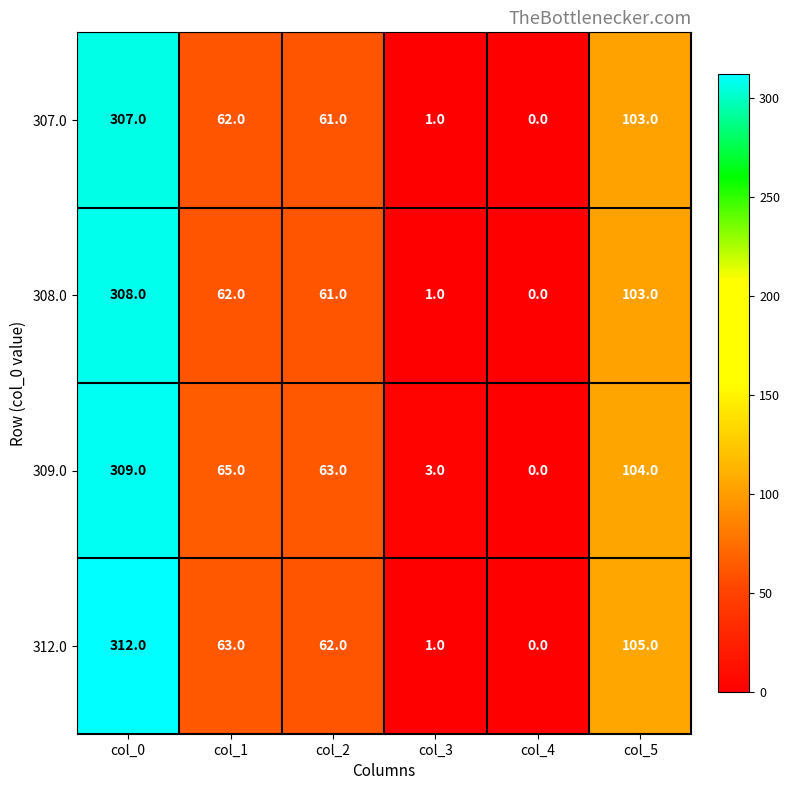

The value of 307.0 at col_4 is 0. True or false?

True